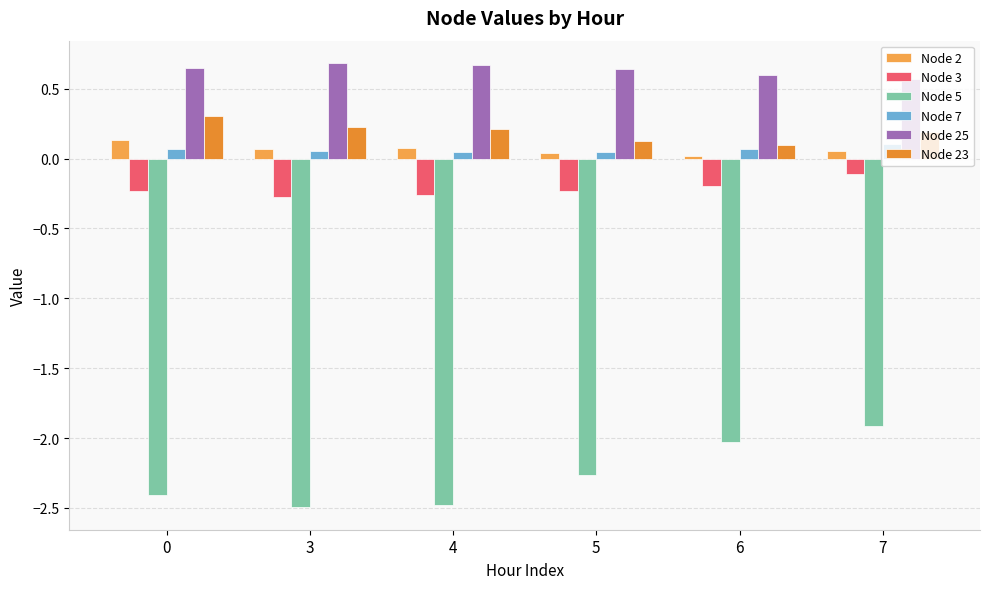

Reading left to right, what are all the values shown in this chart?

Node 2: 0.1	0.1	0.1	0.0	0.0	0.1
Node 3: -0.2	-0.3	-0.3	-0.2	-0.2	-0.1
Node 5: -2.4	-2.5	-2.5	-2.3	-2.0	-1.9
Node 7: 0.1	0.1	0.0	0.1	0.1	0.1
Node 25: 0.6	0.7	0.7	0.6	0.6	0.6
Node 23: 0.3	0.2	0.2	0.1	0.1	0.2